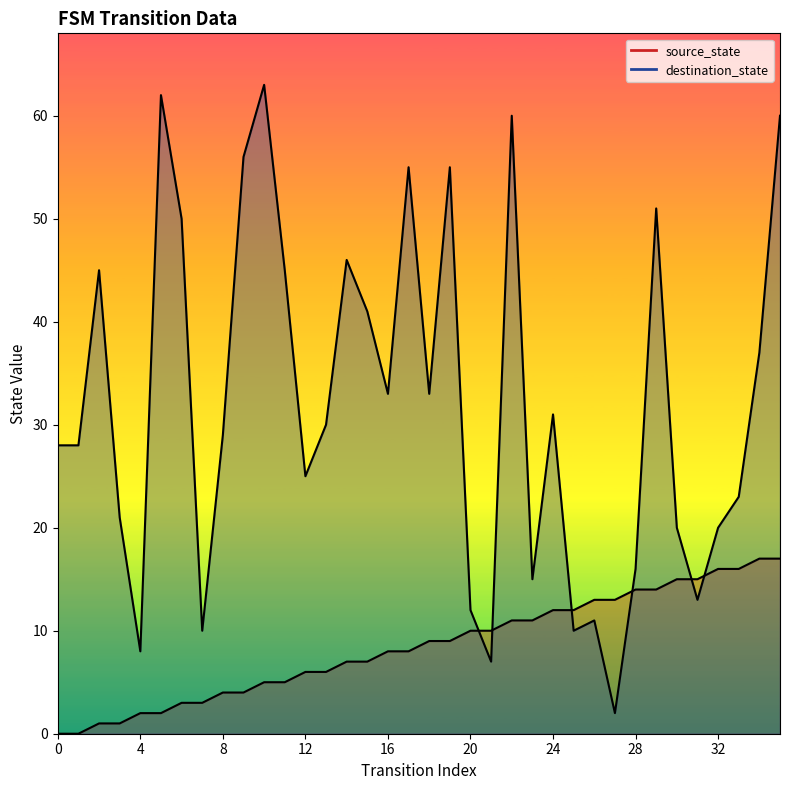

Between which two adjacent categories do destination_state and source_state first intersect?

20 and 21